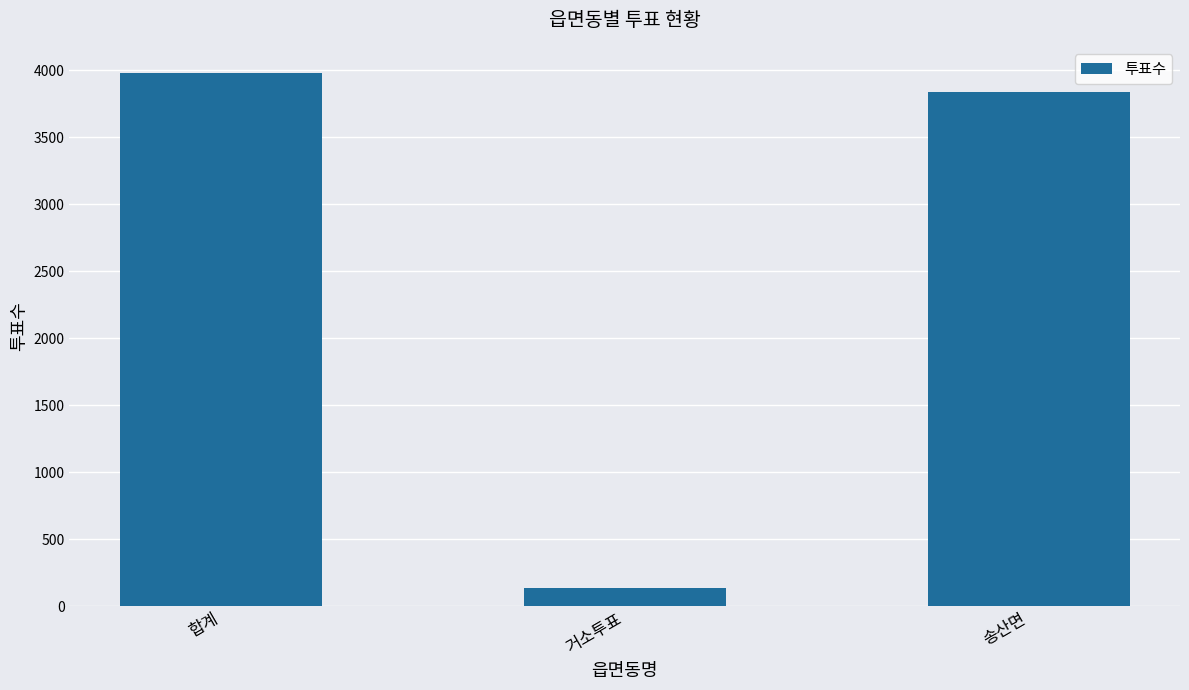

What is the sum of the values at 거소투표 and 합계?

4112